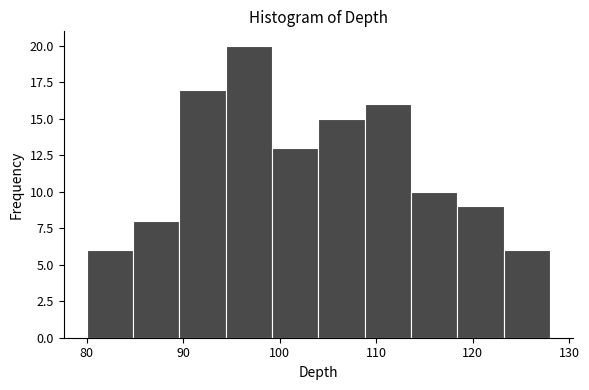

Reading left to right, transcribe this chart: for each bar, give the range it covers on the x-axis and its height. Neither the bar edges nor the heights are printed on the chart, so give them approximately, as read against the axes.

80.0 to 84.8: 6
84.8 to 89.6: 8
89.6 to 94.4: 17
94.4 to 99.2: 20
99.2 to 104.0: 13
104.0 to 108.8: 15
108.8 to 113.6: 16
113.6 to 118.4: 10
118.4 to 123.2: 9
123.2 to 128.0: 6